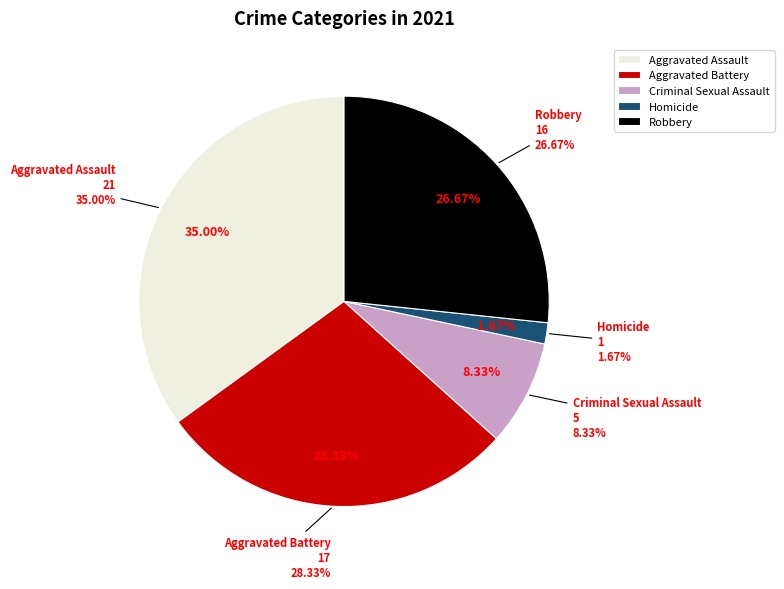

The Aggravated Assault slice represents 35% of the pie. True or false?

True